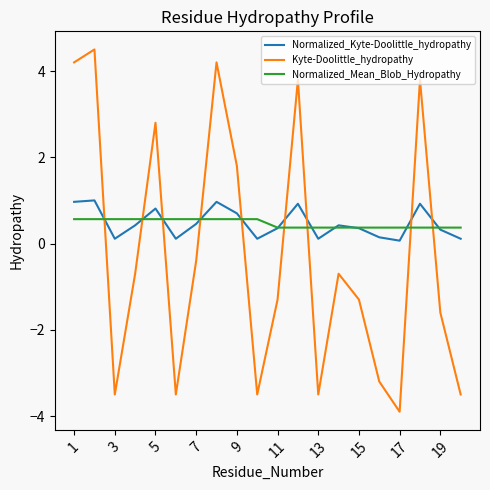

List the series in order of their peak value, highest first.

Kyte-Doolittle_hydropathy, Normalized_Kyte-Doolittle_hydropathy, Normalized_Mean_Blob_Hydropathy